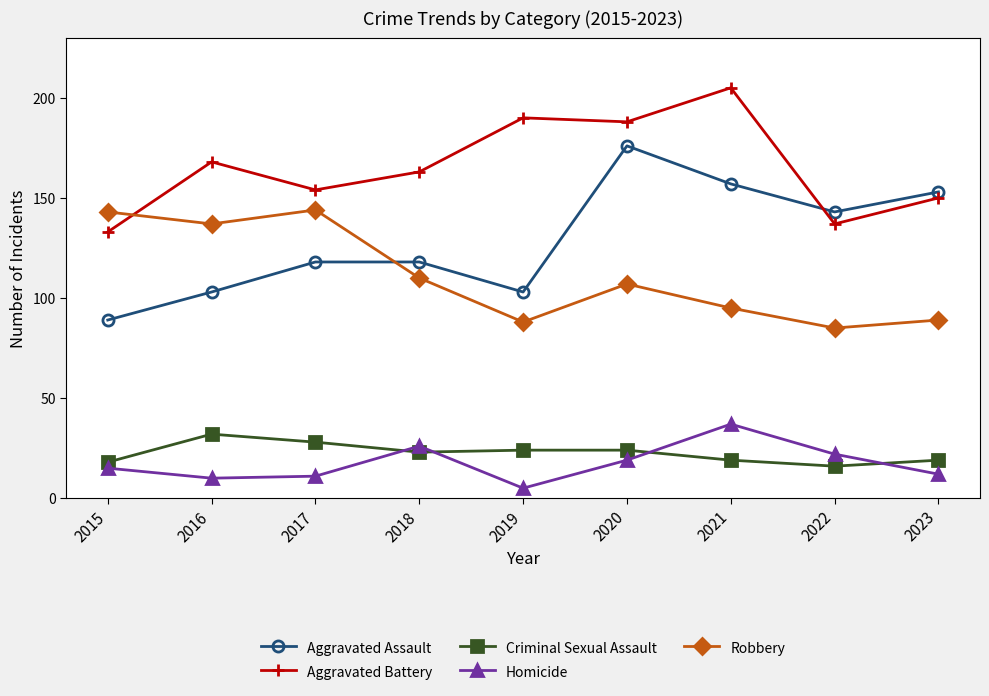

Reading left to right, what are all the values shown in this chart?

Aggravated Assault: 89	103	118	118	103	176	157	143	153
Aggravated Battery: 133	168	154	163	190	188	205	137	150
Criminal Sexual Assault: 18	32	28	23	24	24	19	16	19
Homicide: 15	10	11	26	5	19	37	22	12
Robbery: 143	137	144	110	88	107	95	85	89